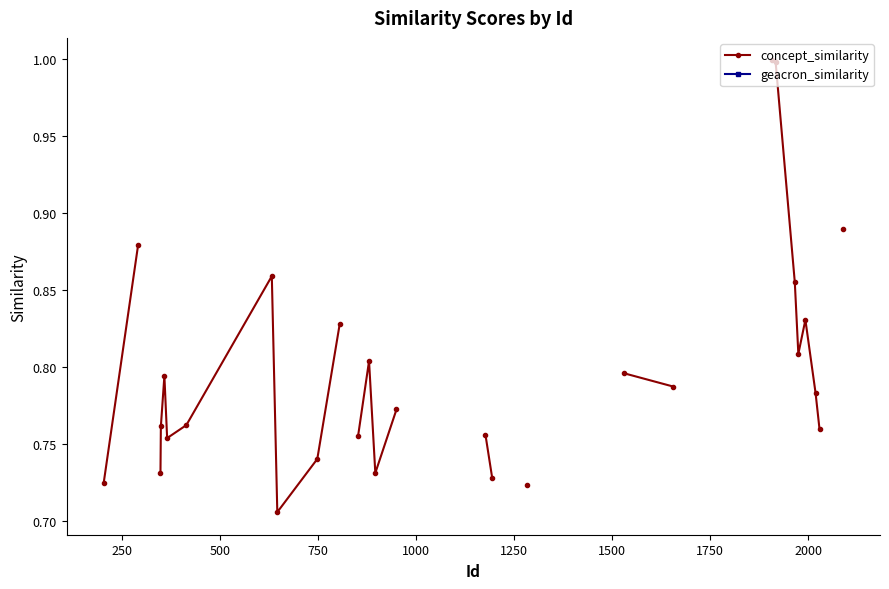

How many values in concept_similarity are above zero?

28